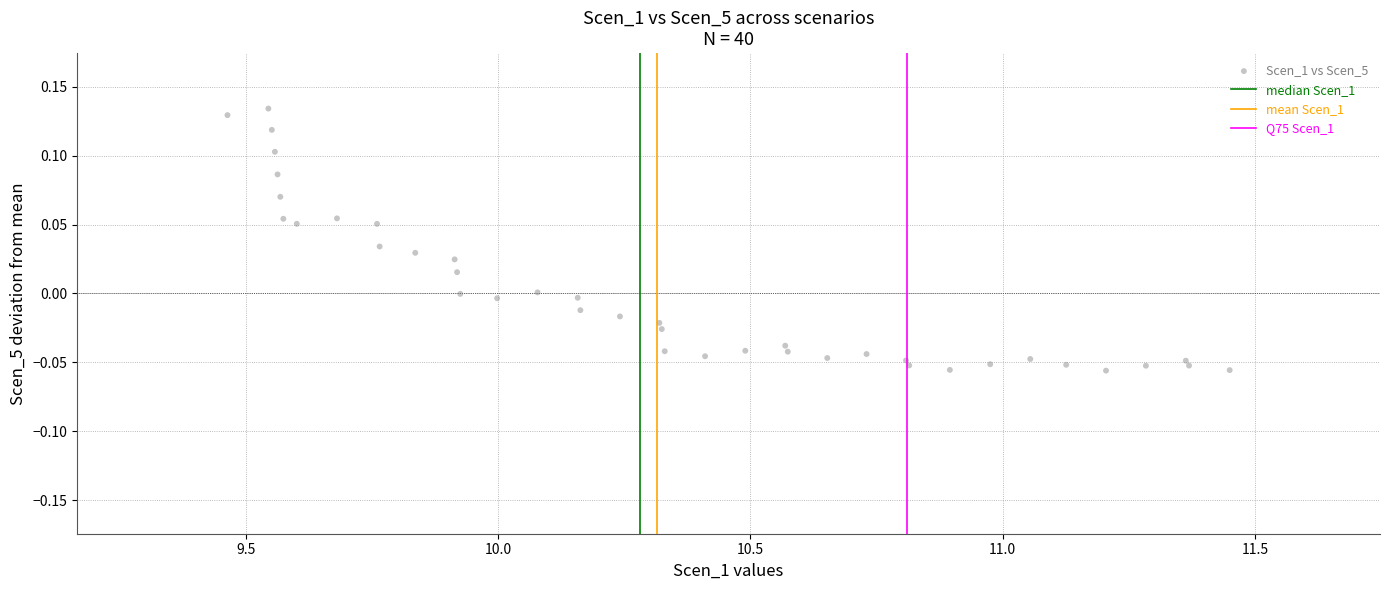

What is the range of X values (max minus min)?

2.0